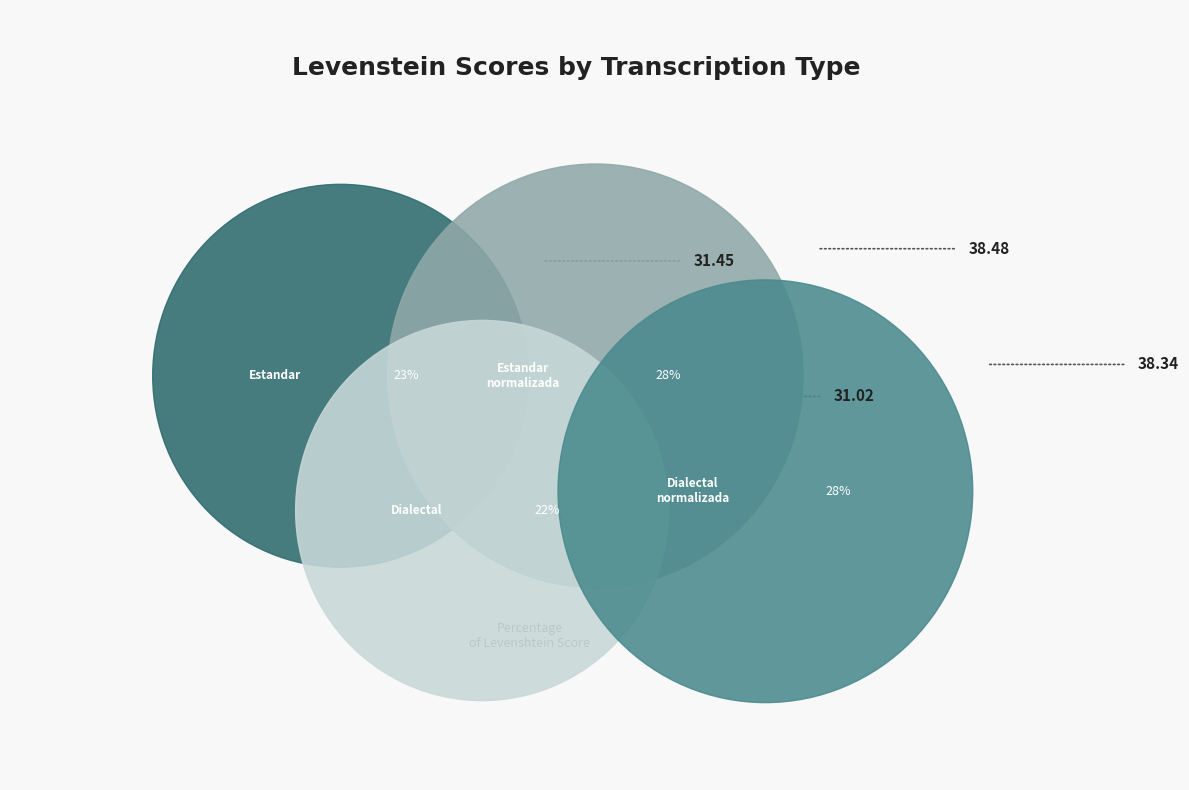

True or false: Dialectal accounts for 32% of the total.

False